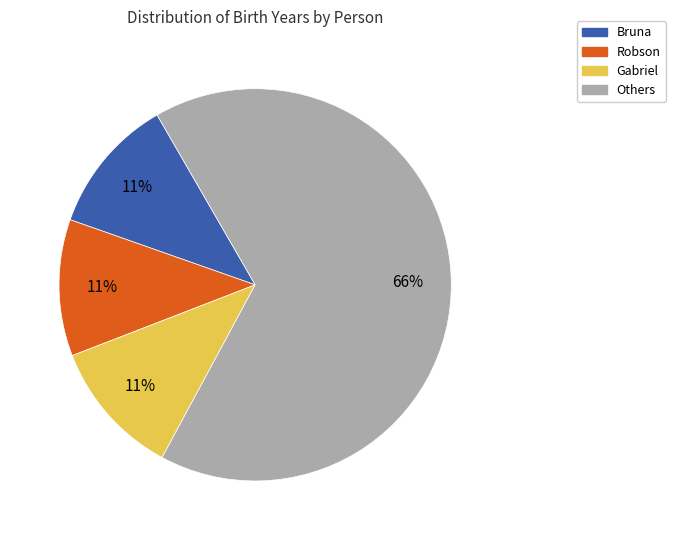

Does any single category account for the majority?

Yes